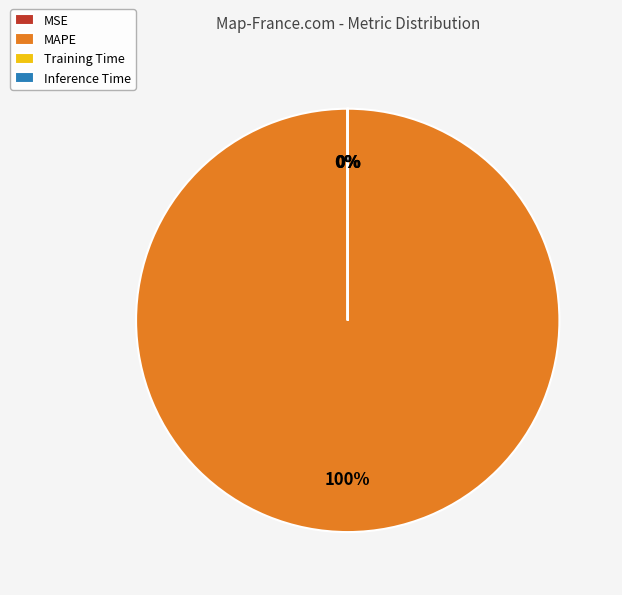

Which category has the biggest portion of the pie?

MAPE